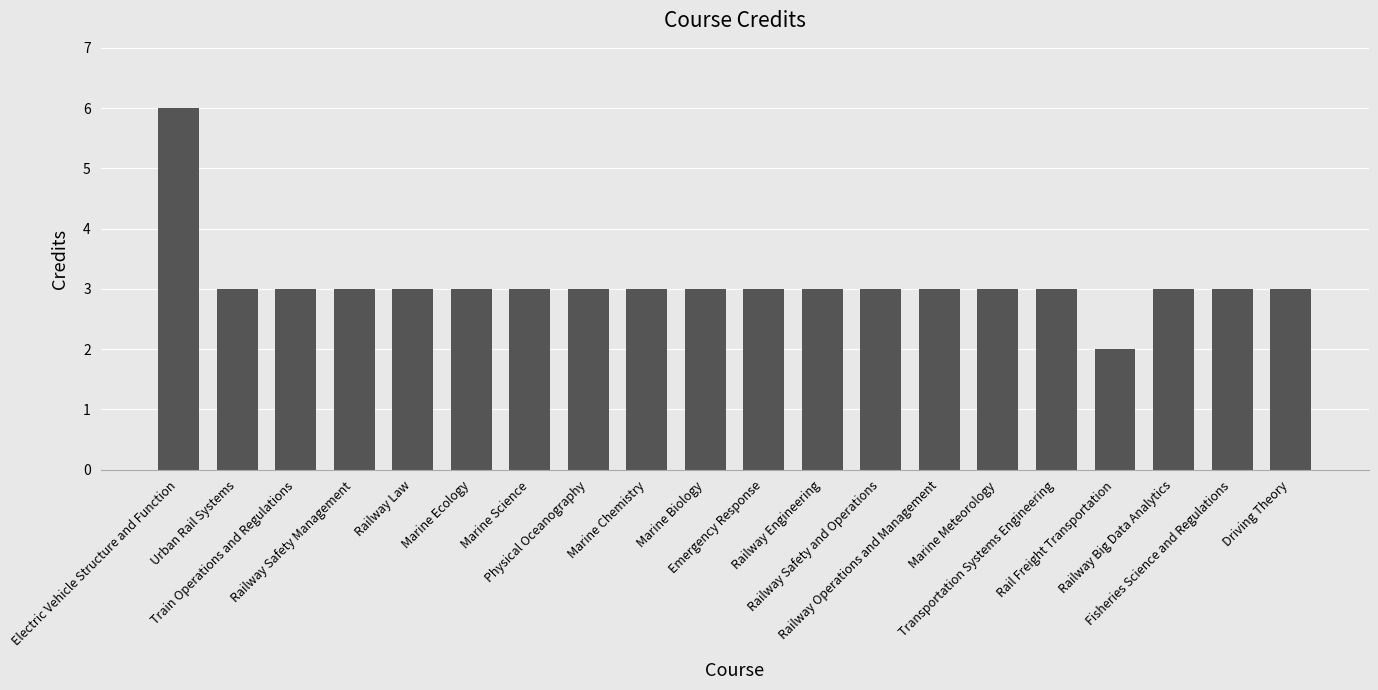

What is the value of the 5th bar from the left?

3